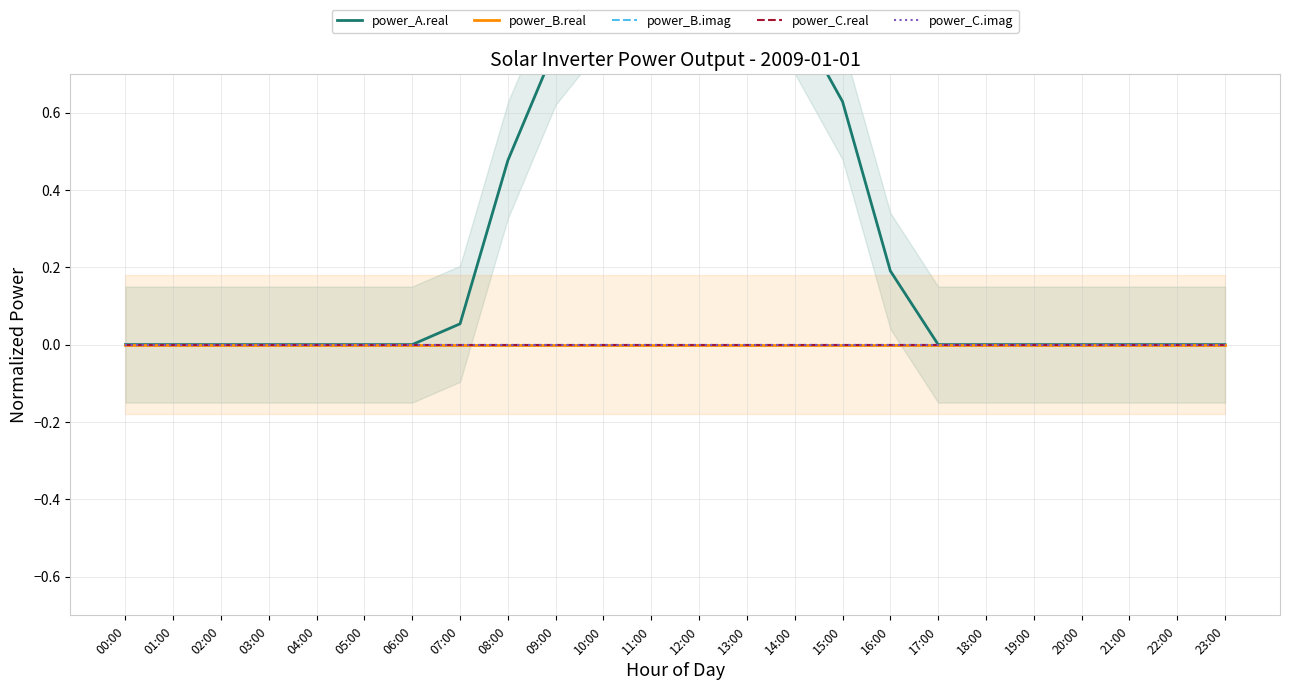

Rank the categories by power_B.imag value from lowest to highest.

00:00, 01:00, 02:00, 03:00, 04:00, 05:00, 06:00, 07:00, 08:00, 09:00, 10:00, 11:00, 12:00, 13:00, 14:00, 15:00, 16:00, 17:00, 18:00, 19:00, 20:00, 21:00, 22:00, 23:00